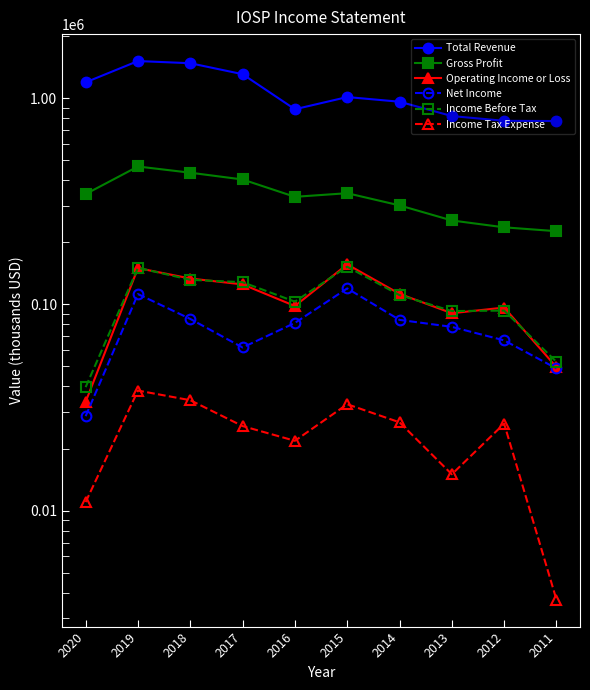

True or false: Total Revenue and Income Tax Expense cross at least once.

False